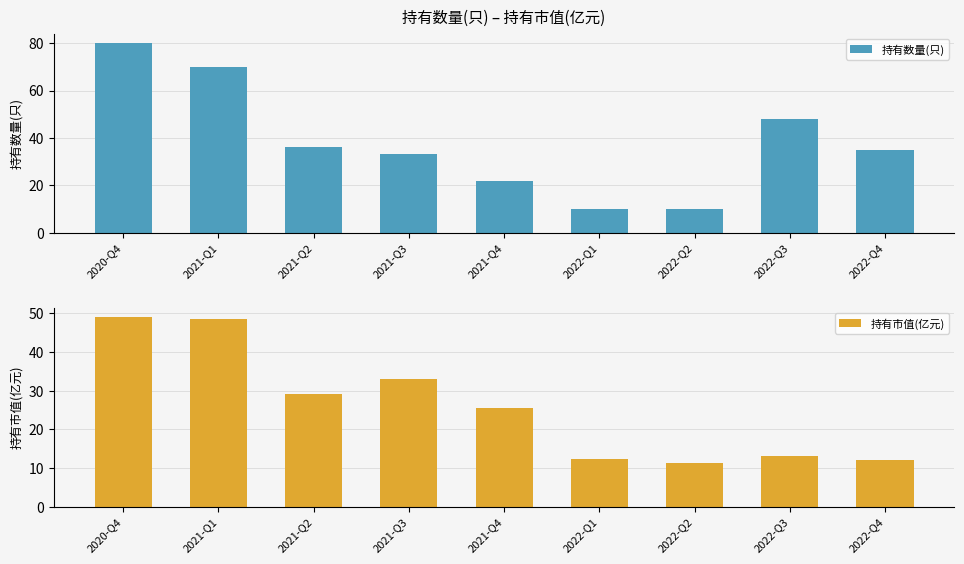

The value of 持有市值(亿元) at 2022-Q3 is 19.6. True or false?

False